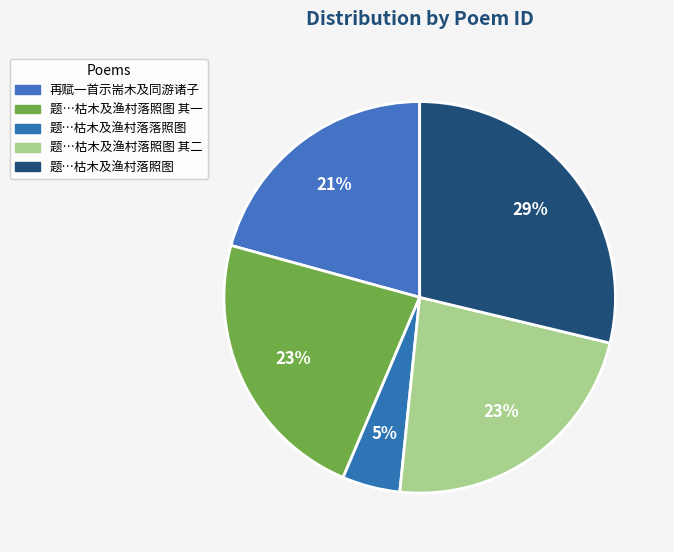

What is the smallest slice in the pie chart?

题光福刘伯祥所藏东坡枯木及渔村落落照图